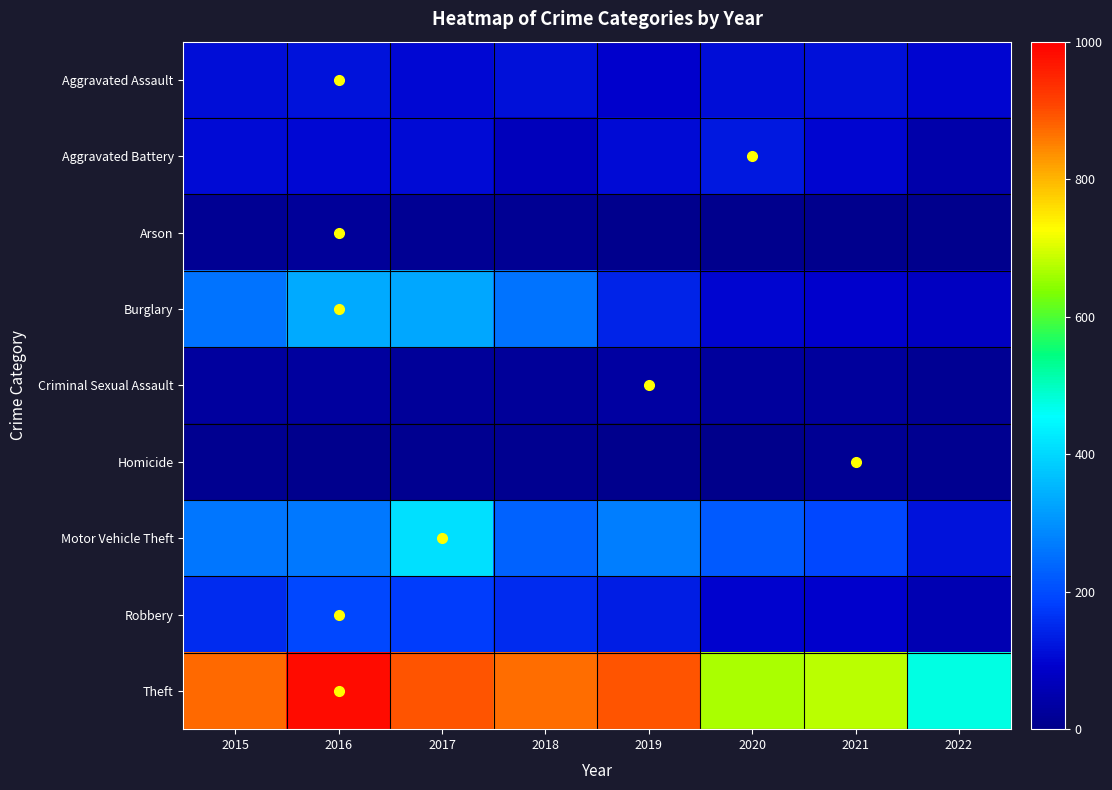

Reading right to left, list all the values displayed in this chart.

Aggravated Assault: 2022=101	2021=115	2020=113	2019=92	2018=115	2017=105	2016=118	2015=110
Aggravated Battery: 2022=46	2021=100	2020=126	2019=108	2018=67	2017=108	2016=102	2015=108
Arson: 2022=6	2021=6	2020=4	2019=5	2018=12	2017=14	2016=20	2015=13
Burglary: 2022=75	2021=90	2020=100	2019=143	2018=257	2017=329	2016=333	2015=254
Criminal Sexual Assault: 2022=15	2021=25	2020=27	2019=35	2018=21	2017=21	2016=30	2015=28
Homicide: 2022=9	2021=13	2020=2	2019=5	2018=10	2017=8	2016=7	2015=9
Motor Vehicle Theft: 2022=118	2021=194	2020=222	2019=273	2018=231	2017=411	2016=265	2015=261
Robbery: 2022=56	2021=91	2020=97	2019=135	2018=155	2017=178	2016=194	2015=154
Theft: 2022=474	2021=678	2020=666	2019=891	2018=868	2017=892	2016=984	2015=874